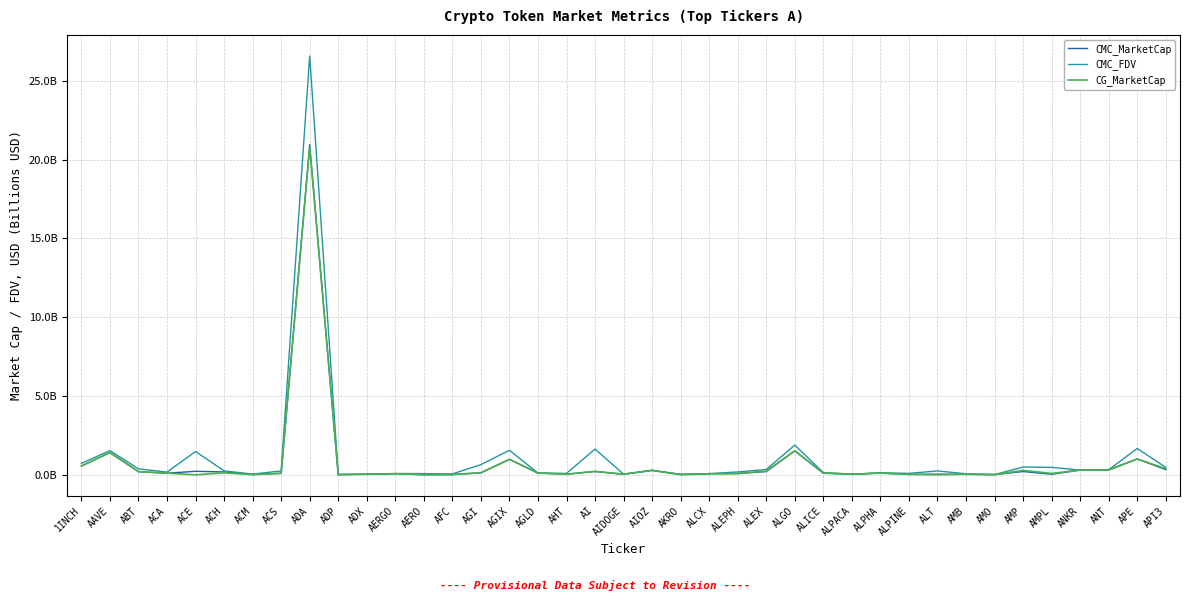

At which label does CMC_MarketCap reach its peak?

ADA